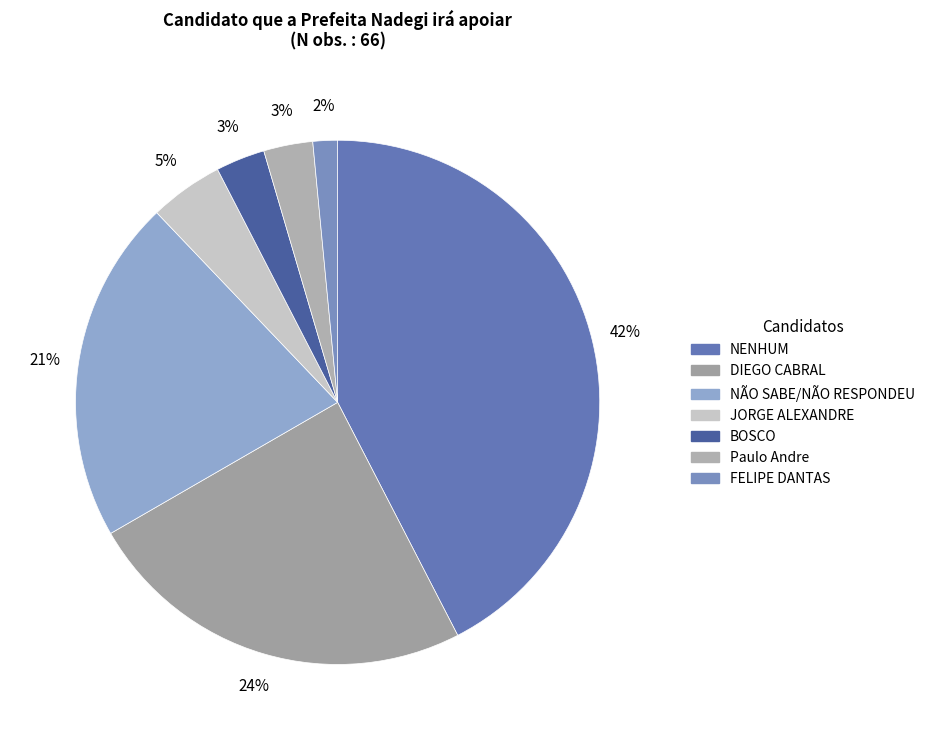

What percentage is the FELIPE DANTAS slice, to the nearest percent?

2%